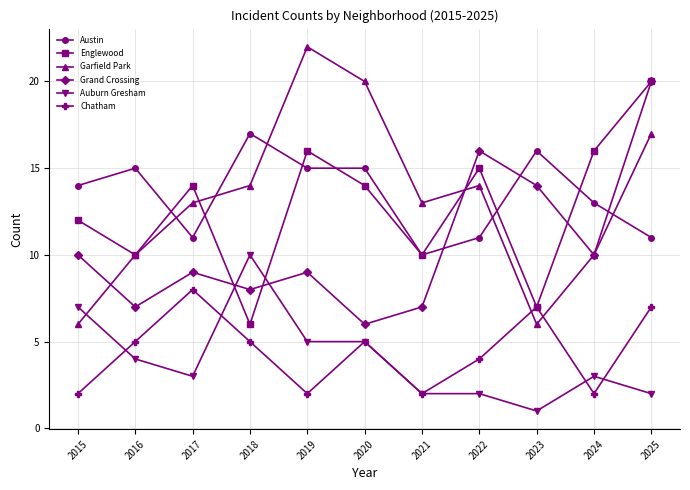

True or false: Auburn Gresham has a value of 3 at 2020.

False